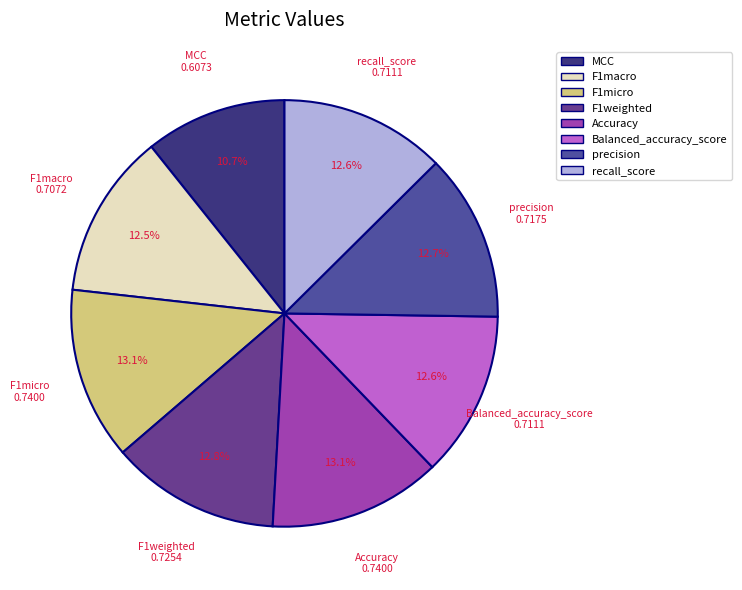

Does F1micro represent more than half of the total?

No